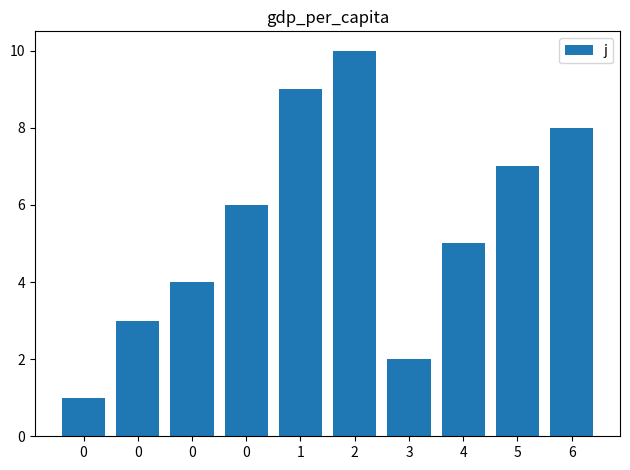

How many distinct data groups are displayed?

1